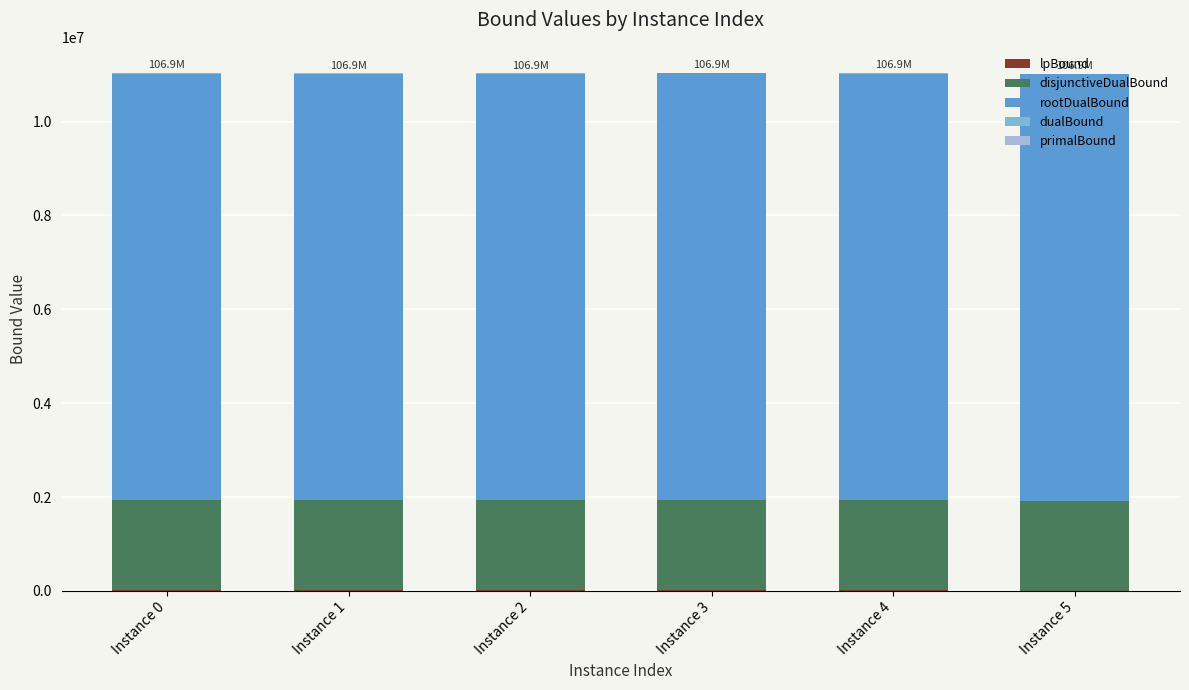

Which series has the largest range (max minus min)?

lpBound